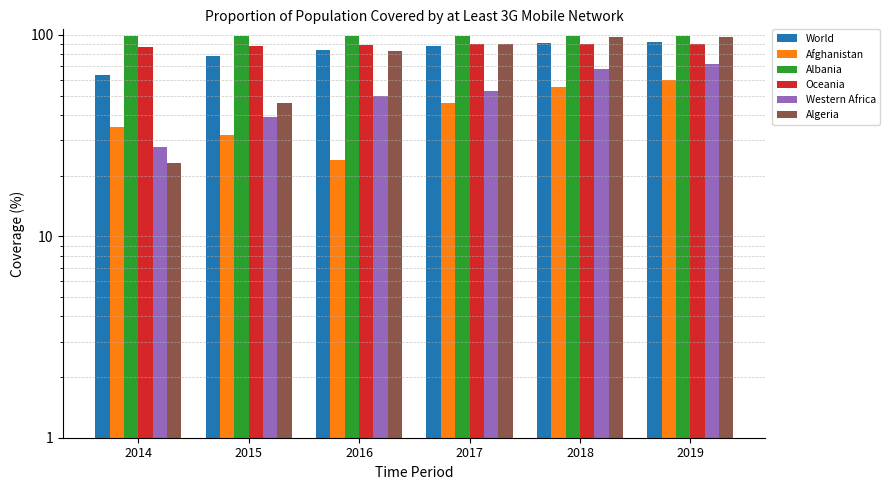

Which category has the highest value in the World series?

2019